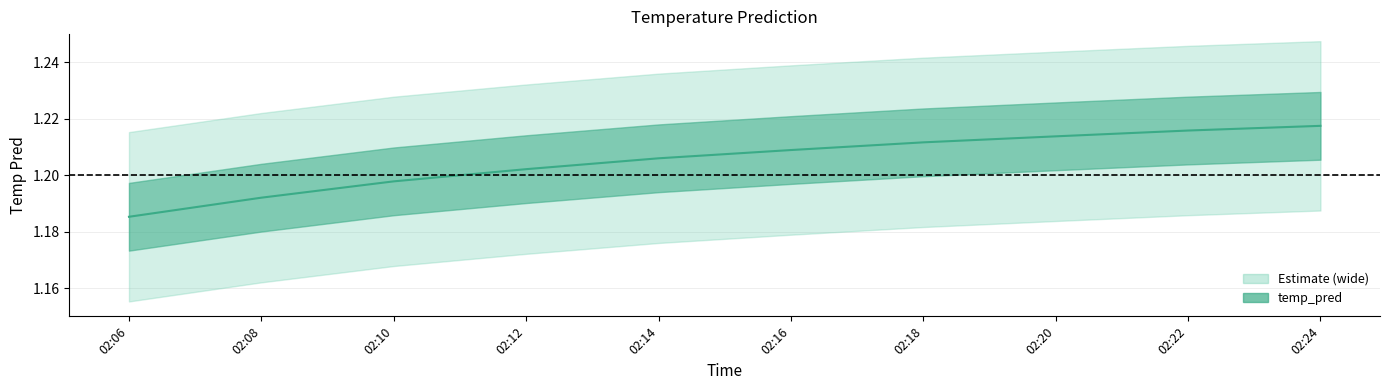

What is the greatest value displayed?

1.2